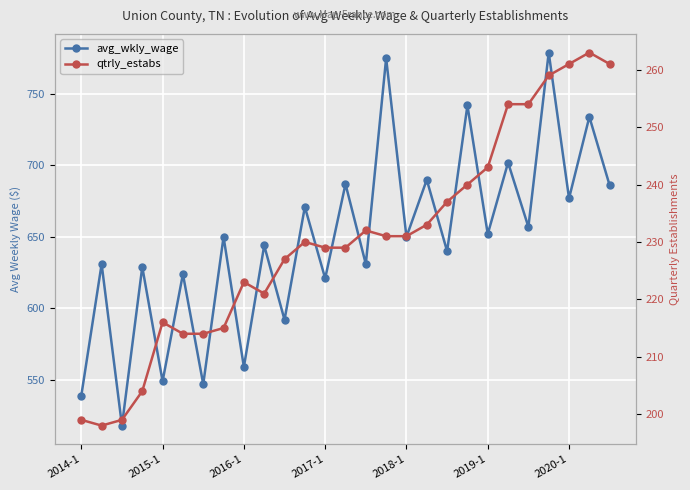

Is it true that avg_wkly_wage equals 1037 at 11?

False